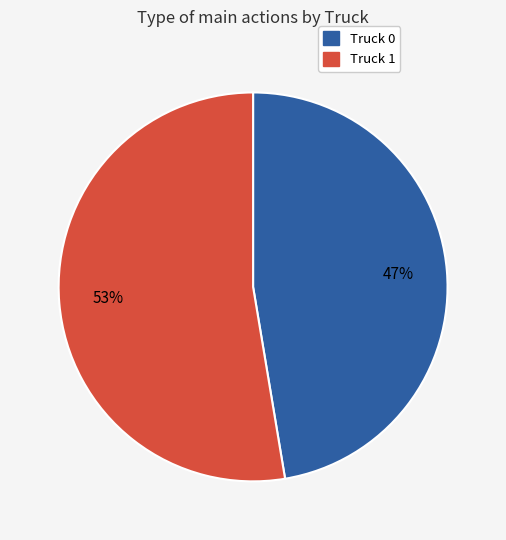

Which category has the smallest portion of the pie?

Truck 0